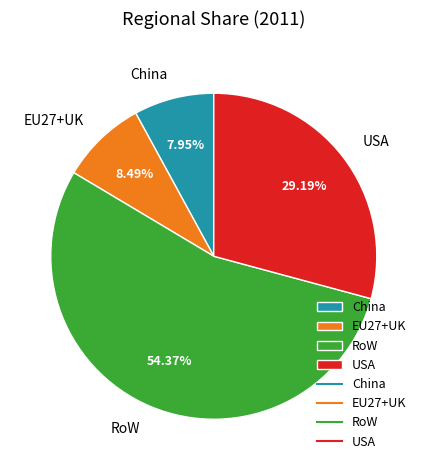

Does any single category account for the majority?

Yes